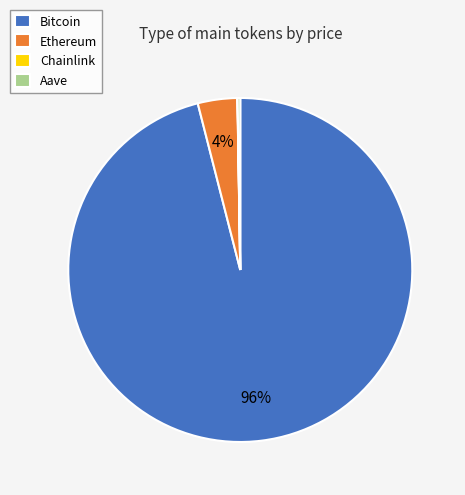

The Bitcoin slice represents 96% of the pie. True or false?

True